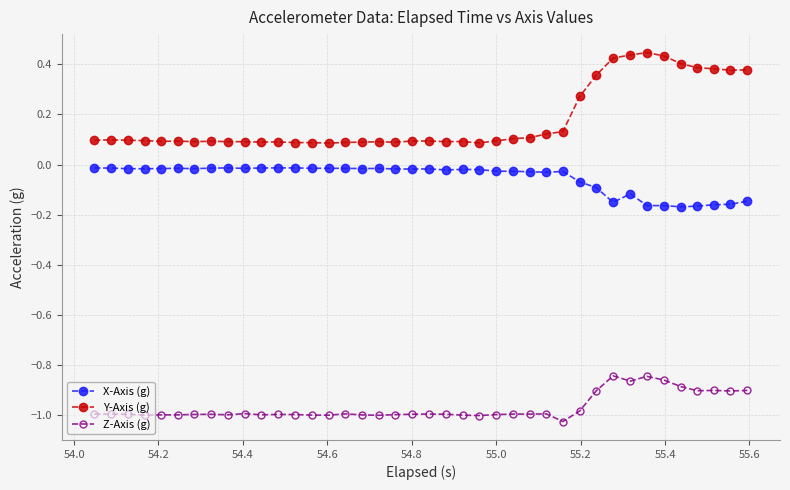

List the series in order of their peak value, lowest first.

Z-Axis (g), X-Axis (g), Y-Axis (g)